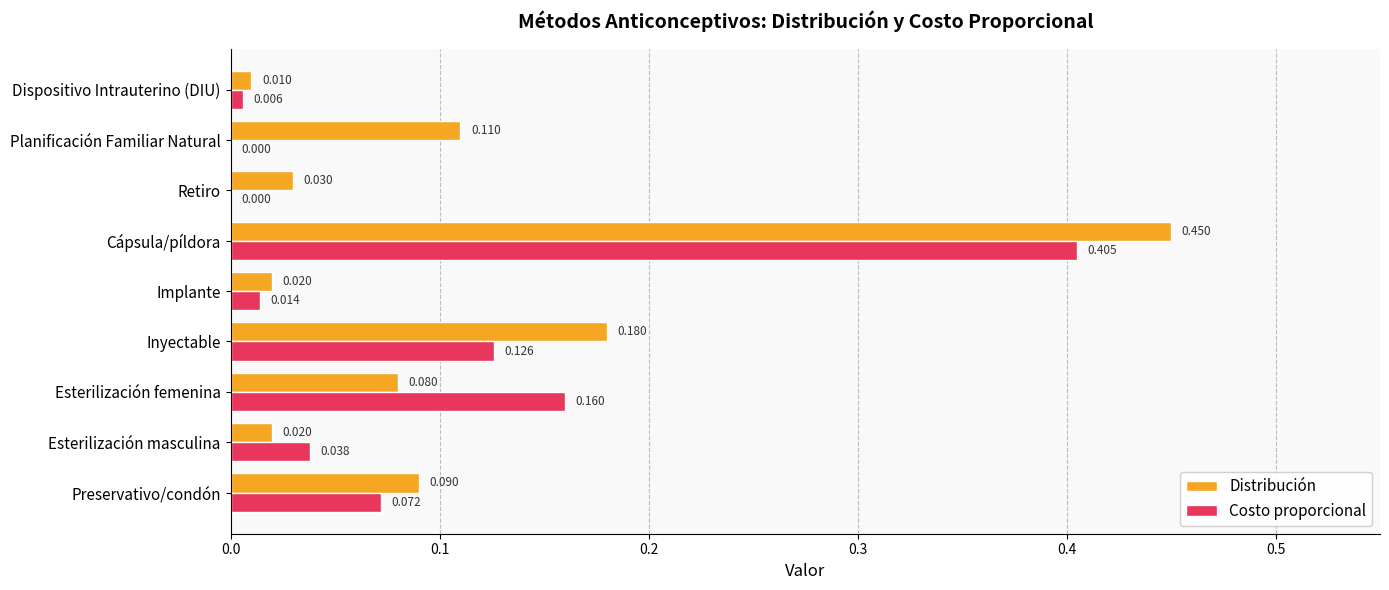

Between Implante and Cápsula/píldora, which series saw the biggest shift?

Distribución